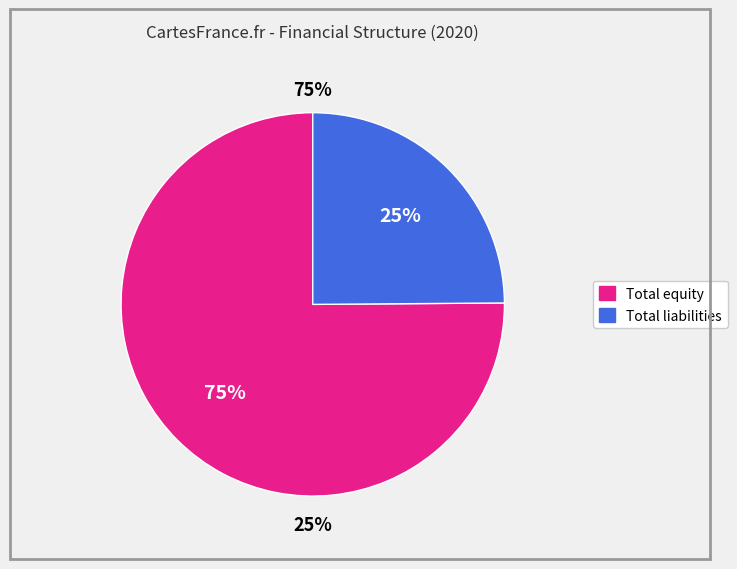

How many slices are in this pie chart?

2